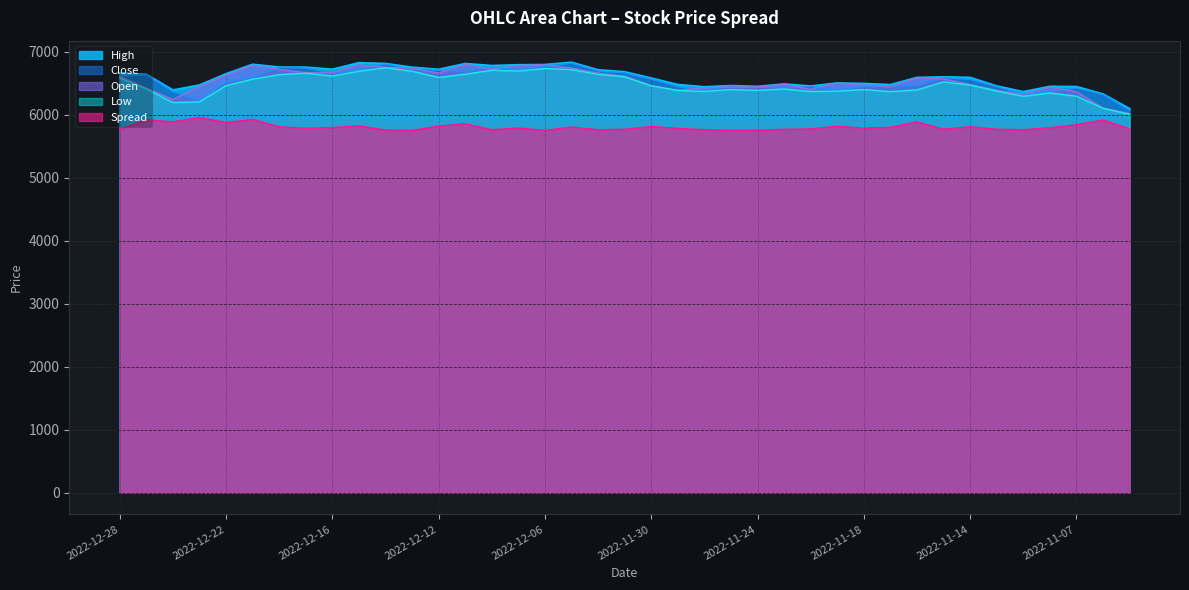

What is the total value across all series at 2022-11-23?

31577.7